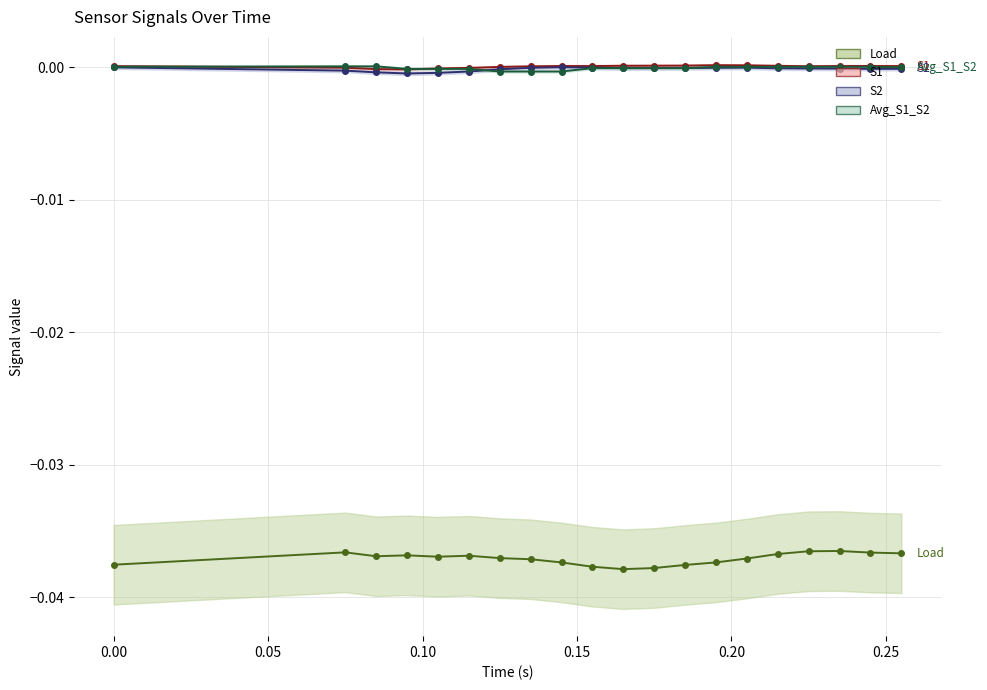

Is the value of Avg_S1_S2 at 8 greater than the value of Load at 0.15?

Yes